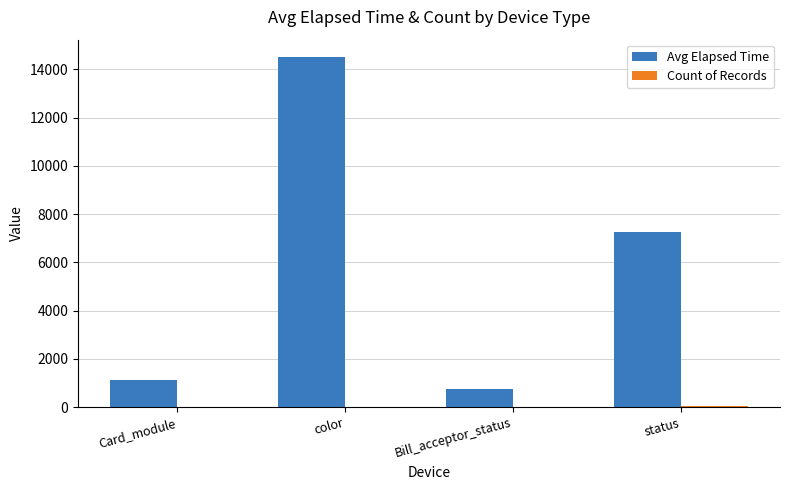

The value of Avg Elapsed Time at color is 7485. True or false?

False